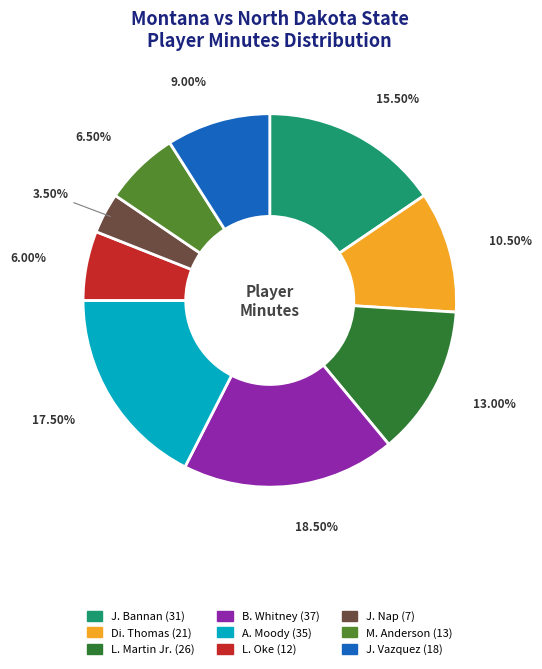

Does J. Bannan represent more than half of the total?

No